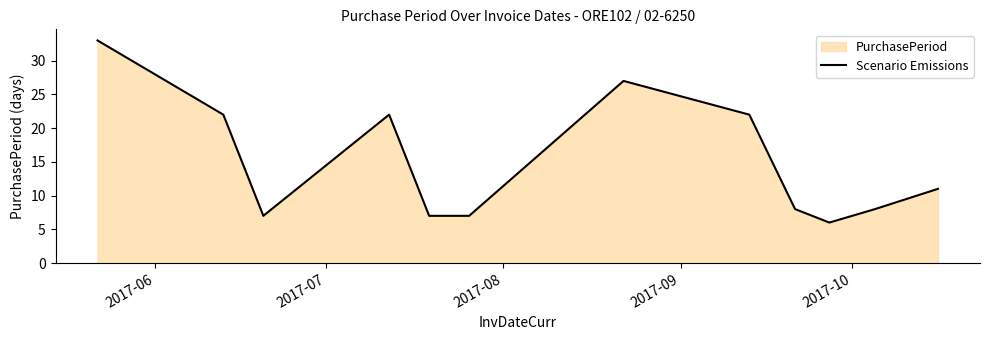

What is the sum of all values?

180